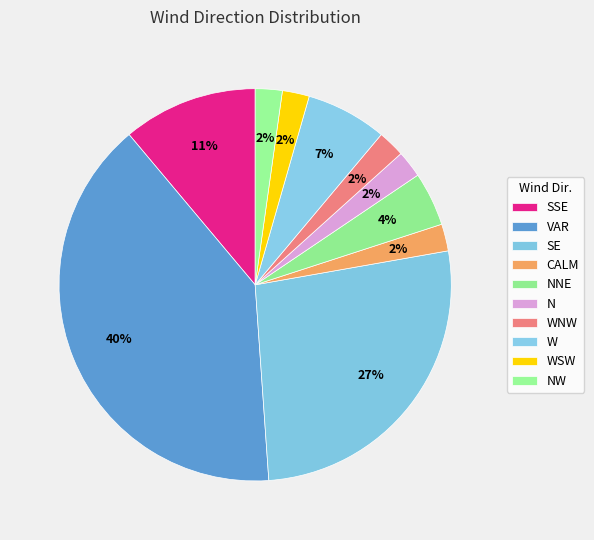

To the nearest percent, what is the average slice percentage?

10%